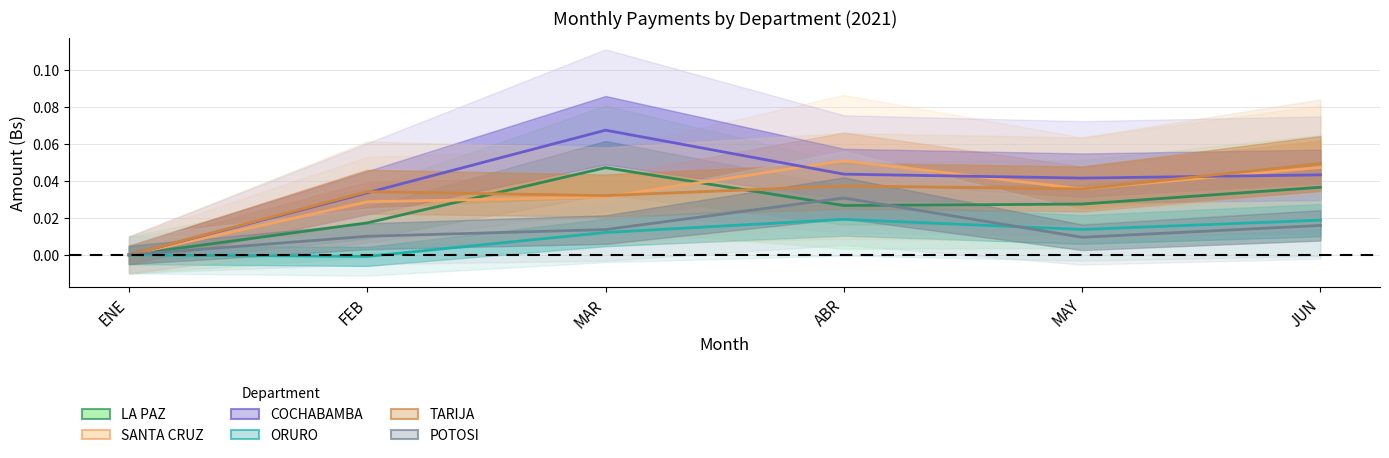

At which label is TARIJA closest to 0?

ENE